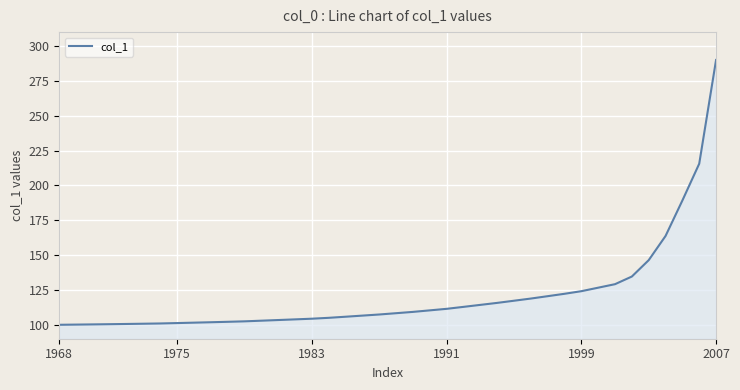

What is the smallest value displayed?

100.0